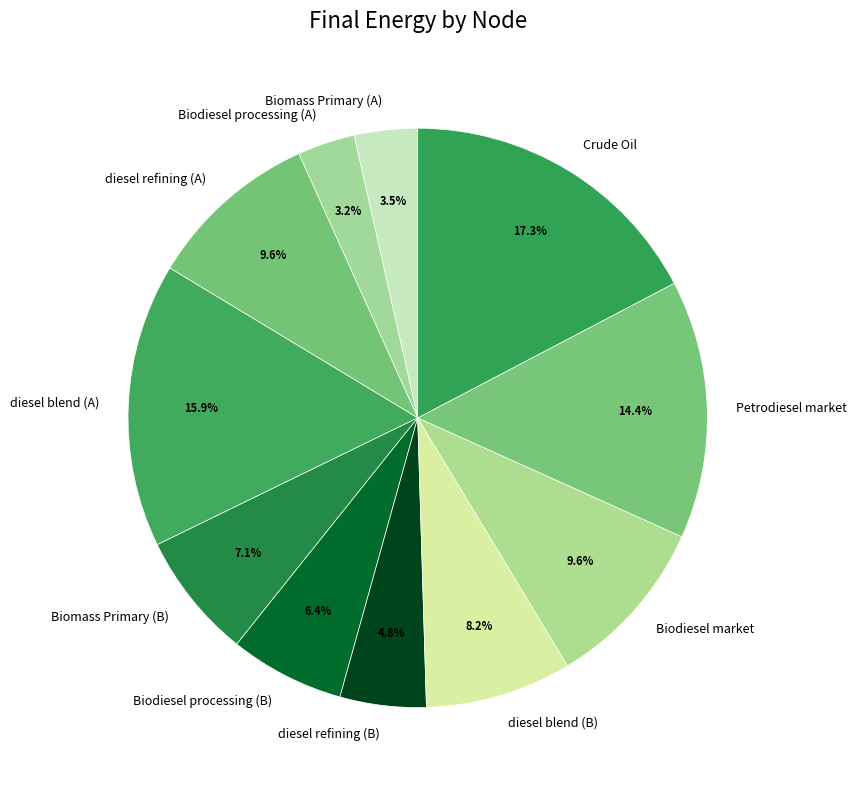

The Petrodiesel market slice represents 14% of the pie. True or false?

True